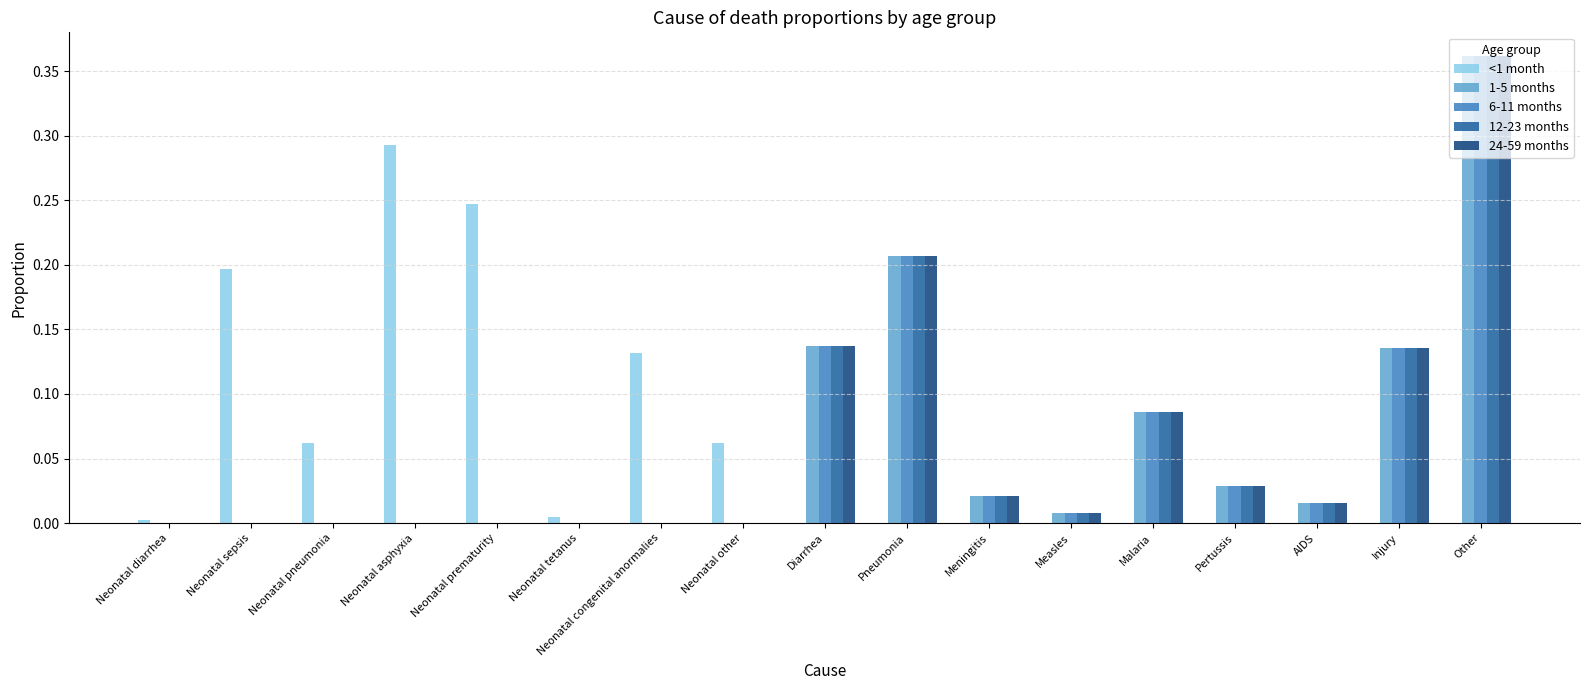

Is it true that 1-5 months equals 0.2 at Malaria?

False